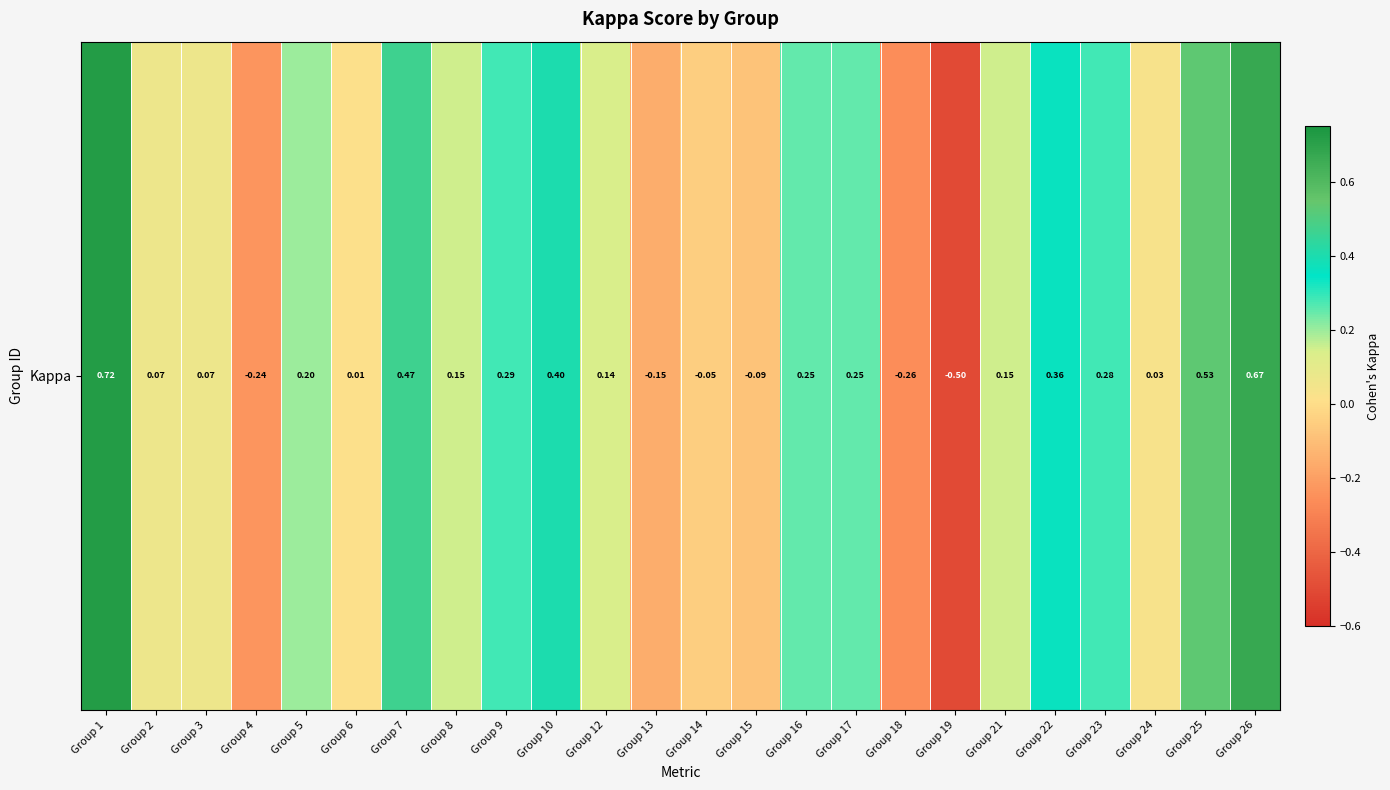

At which label does the data first exceed 0?

Group 1